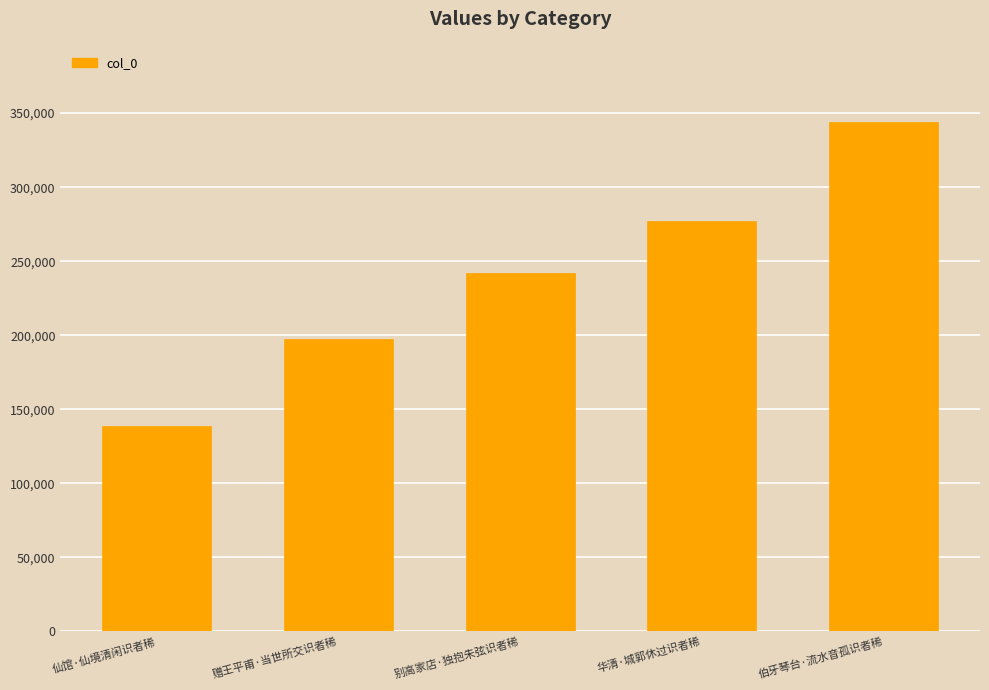

Is it true that the value at 仙馆·仙境清闲识者稀 is 93754?

False